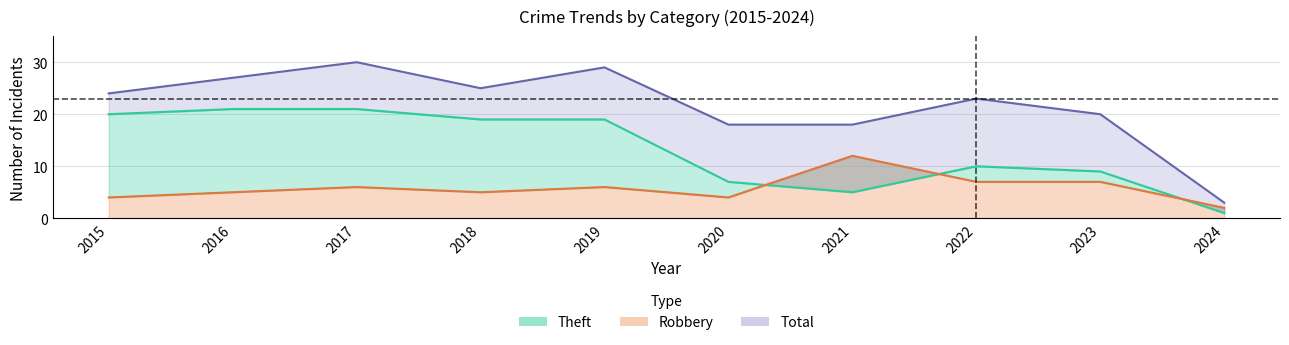

How many interior local valleys does the Theft series have?

1